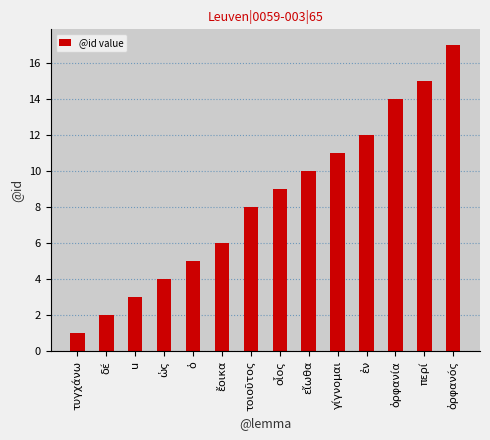

What is the approximate value at εἴωθα, to the nearest 10?

10